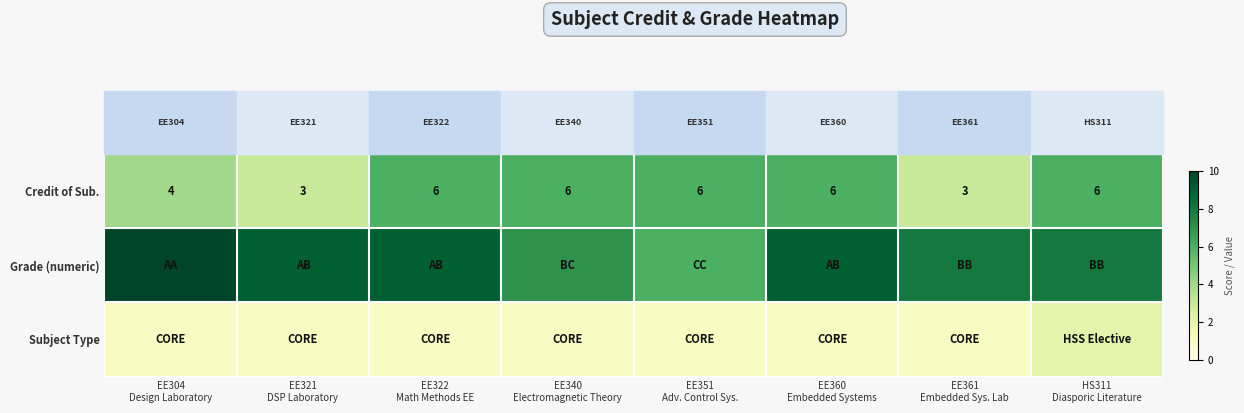

What is the lowest value of the Credit of Sub. series?

3